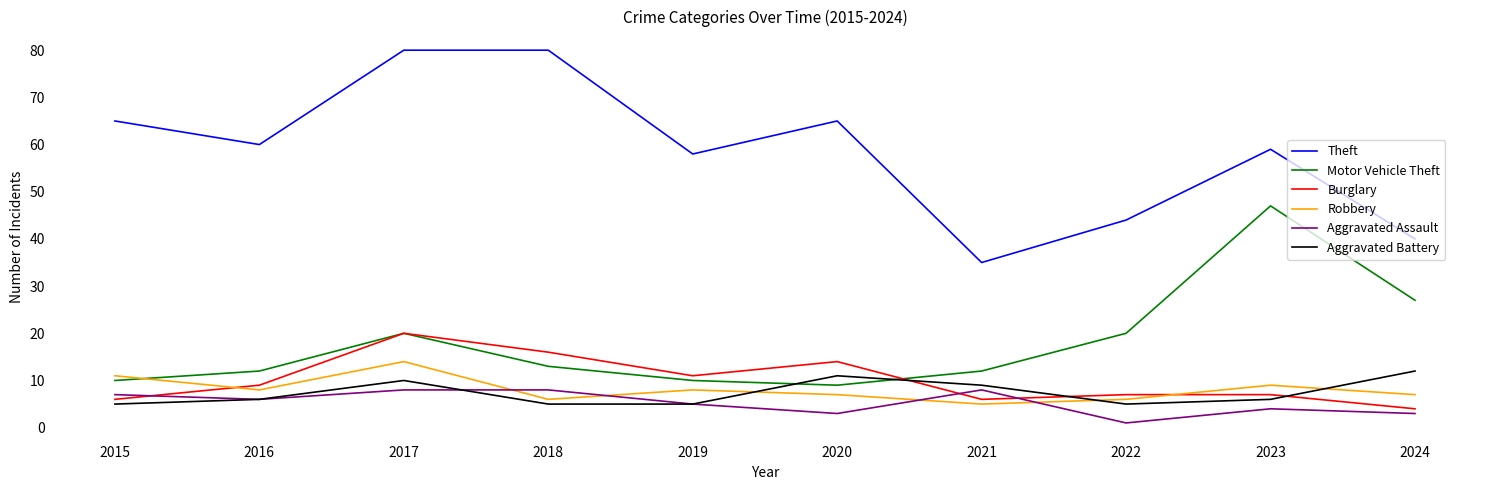

Where is the first local minimum for Motor Vehicle Theft?

2020